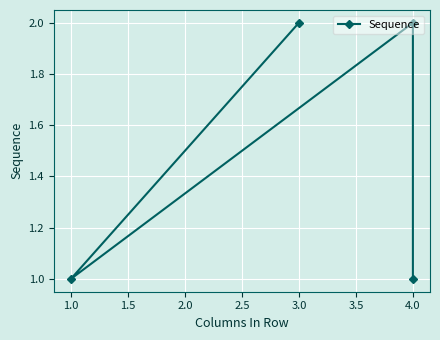

True or false: there are more than 1 points higher than both neighbors.

False